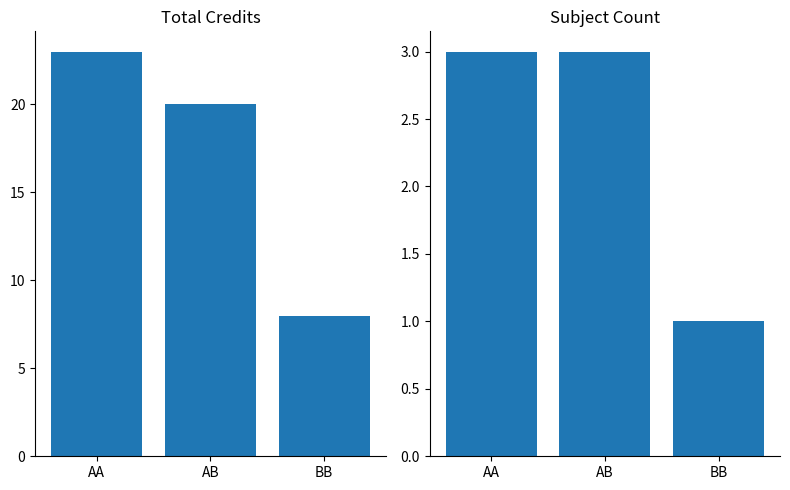

What is the difference between the Total Credits values at BB and AA?

15